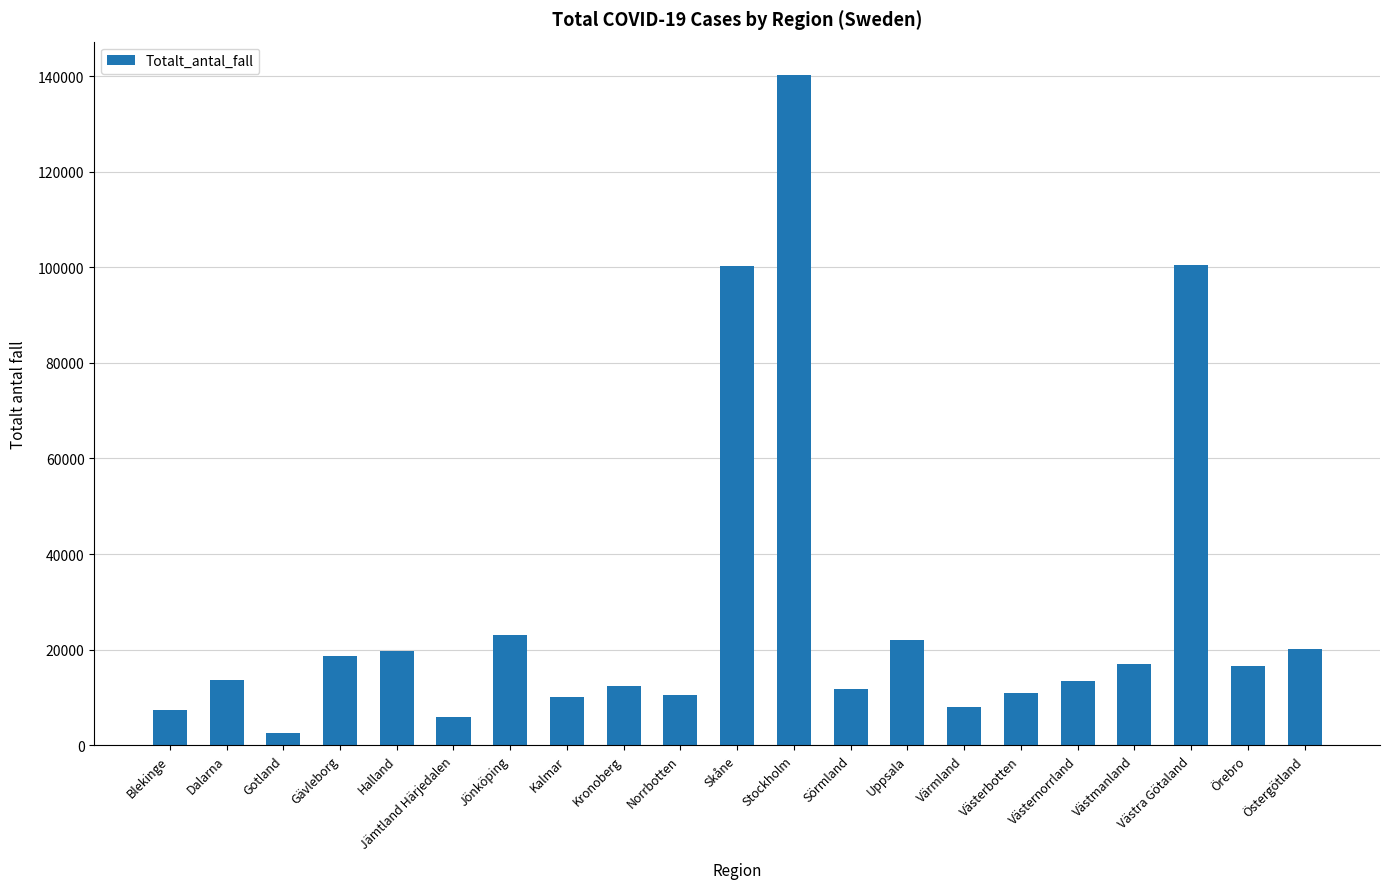

Between Stockholm and Uppsala, which is larger?

Stockholm